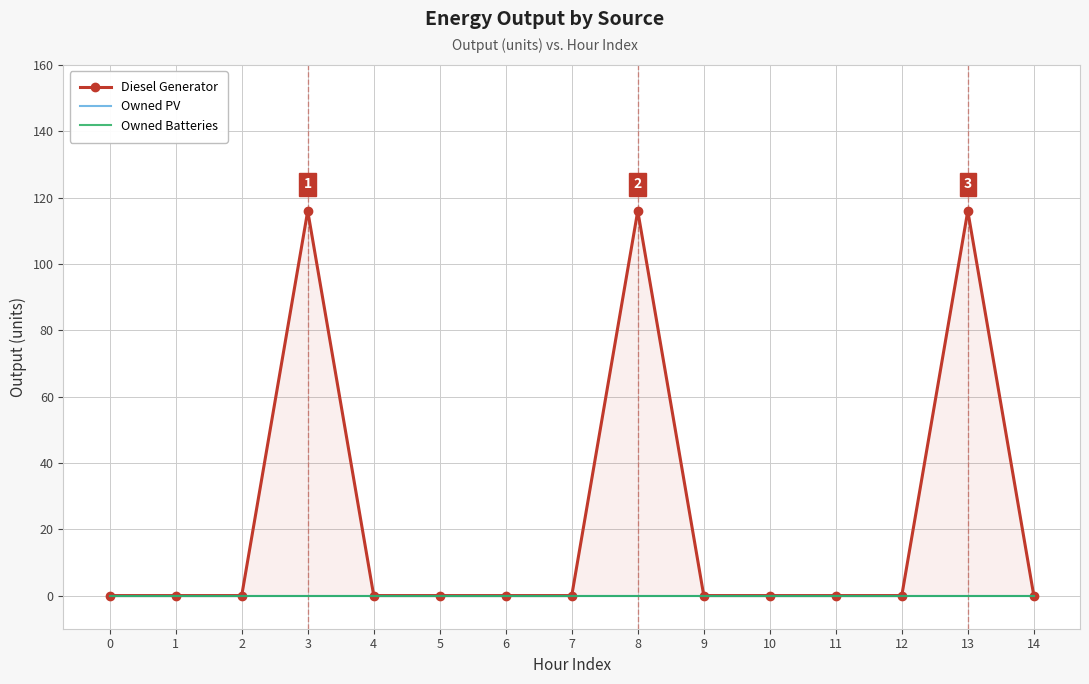

Is the value of Owned Batteries at 6 greater than the value of Owned PV at 1?

No